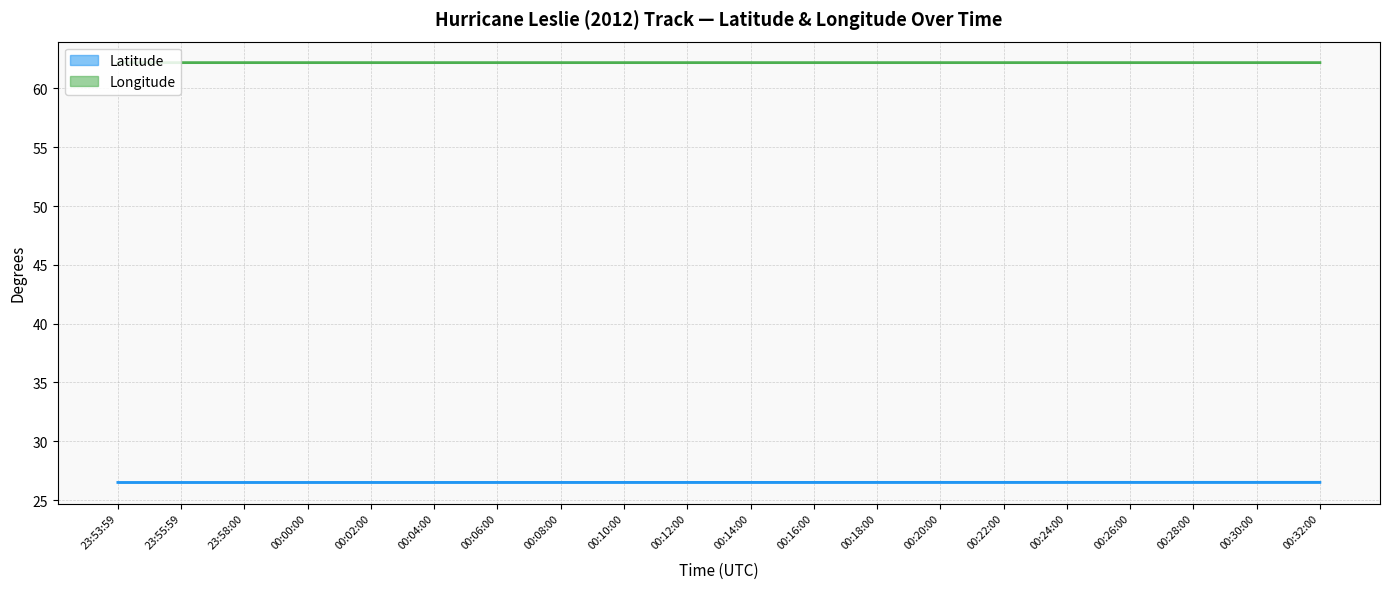

What value does the Longitude series have at 00:30:00?

62.2